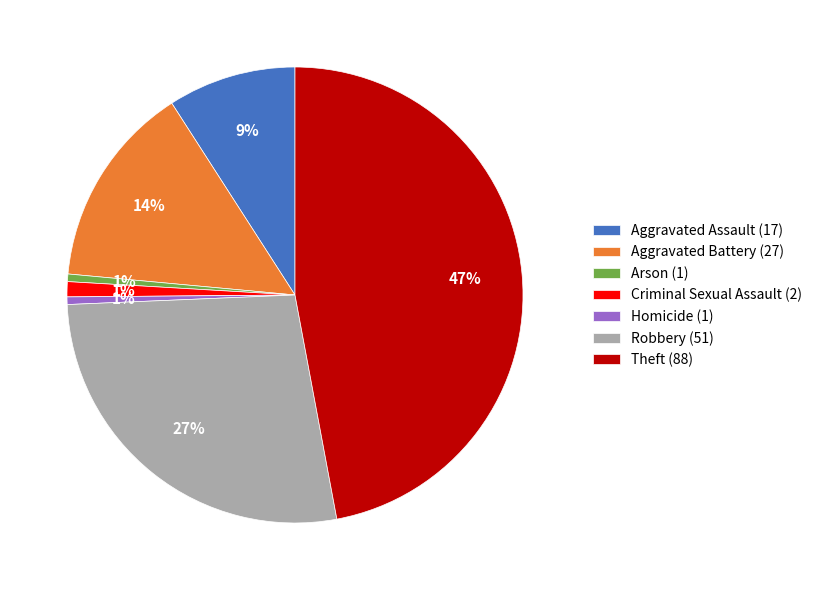

True or false: Arson accounts for 13% of the total.

False